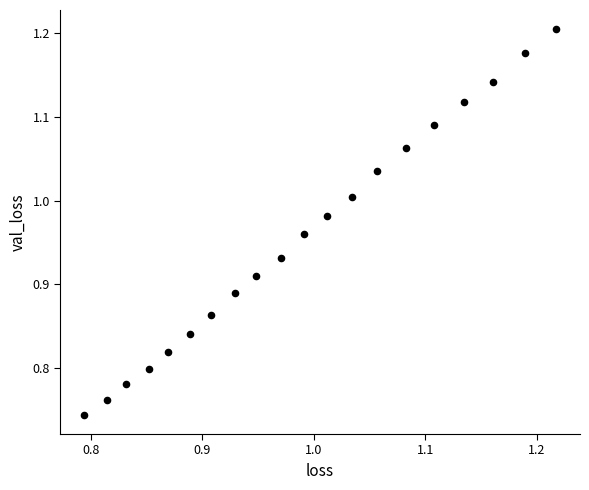

What is the range of Y values (max minus min)?

0.5